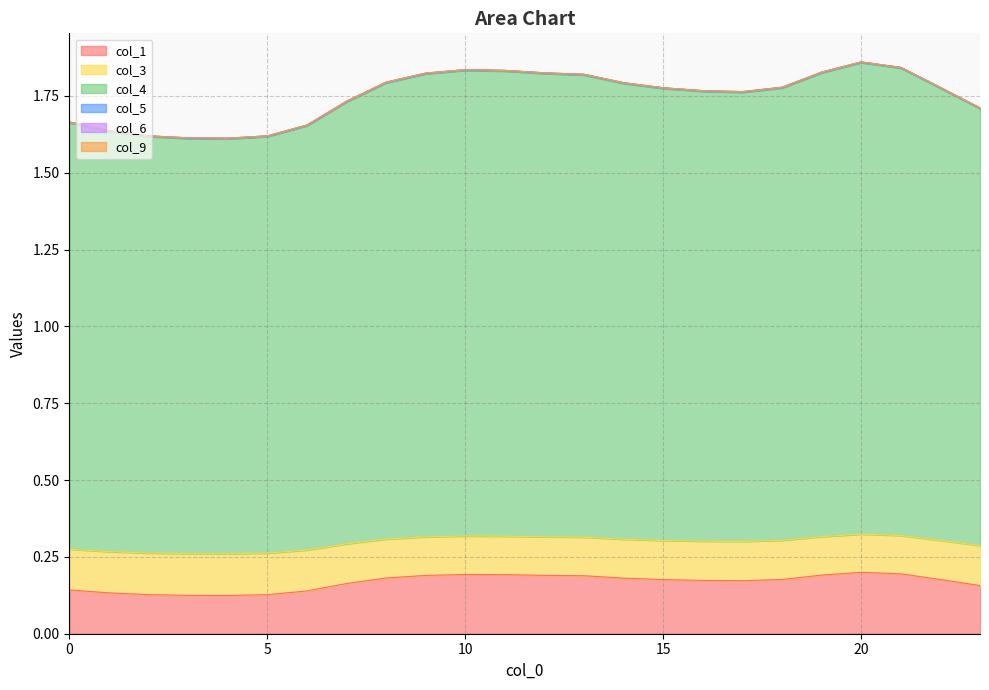

True or false: col_3 and col_1 cross at least once.

False